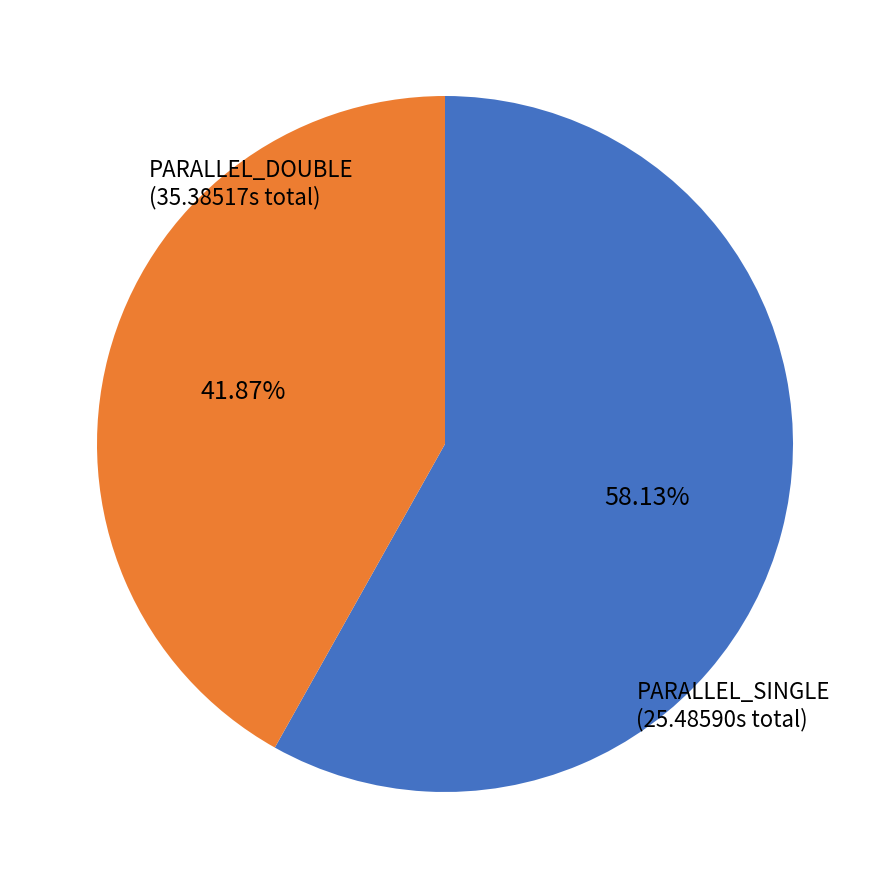

Which category has the smallest portion of the pie?

PARALLEL_SINGLE